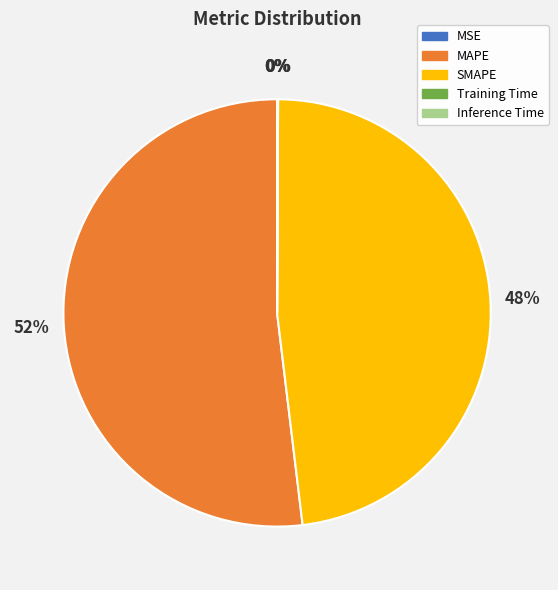

To the nearest percent, what is the difference between the largest and smallest slice percentages?

52%